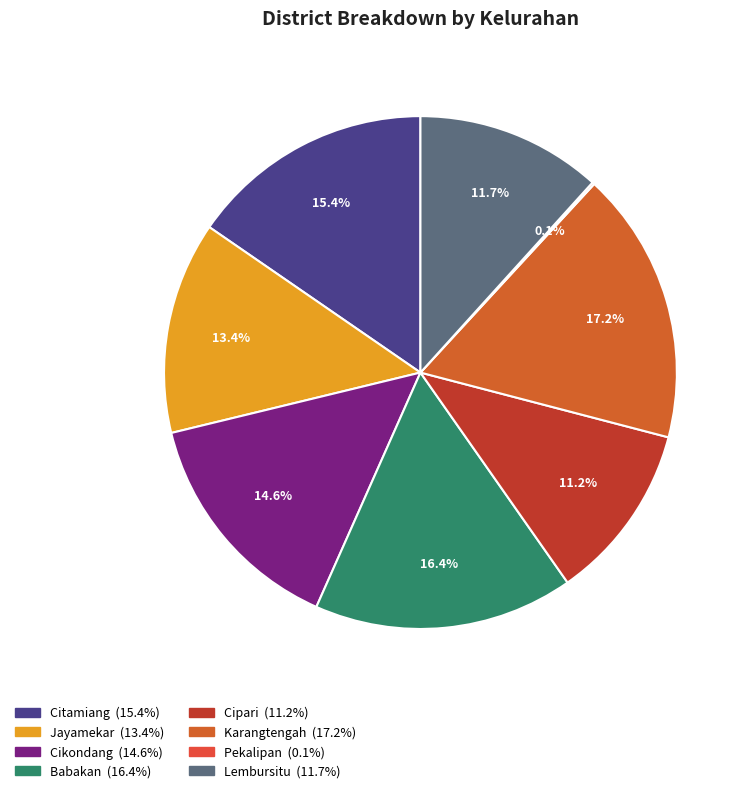

To the nearest percent, what percentage of the pie is Citamiang?

15%